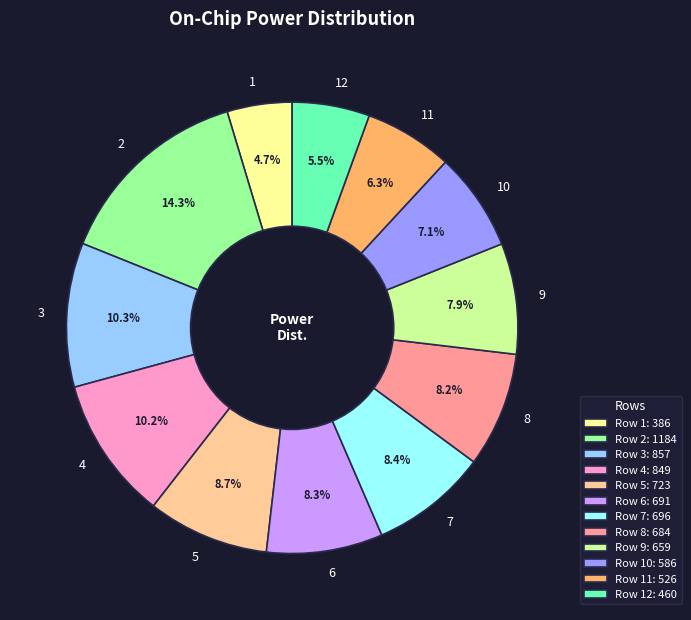

Approximately how many times larger is the value at 9 compared to 12?

1.4